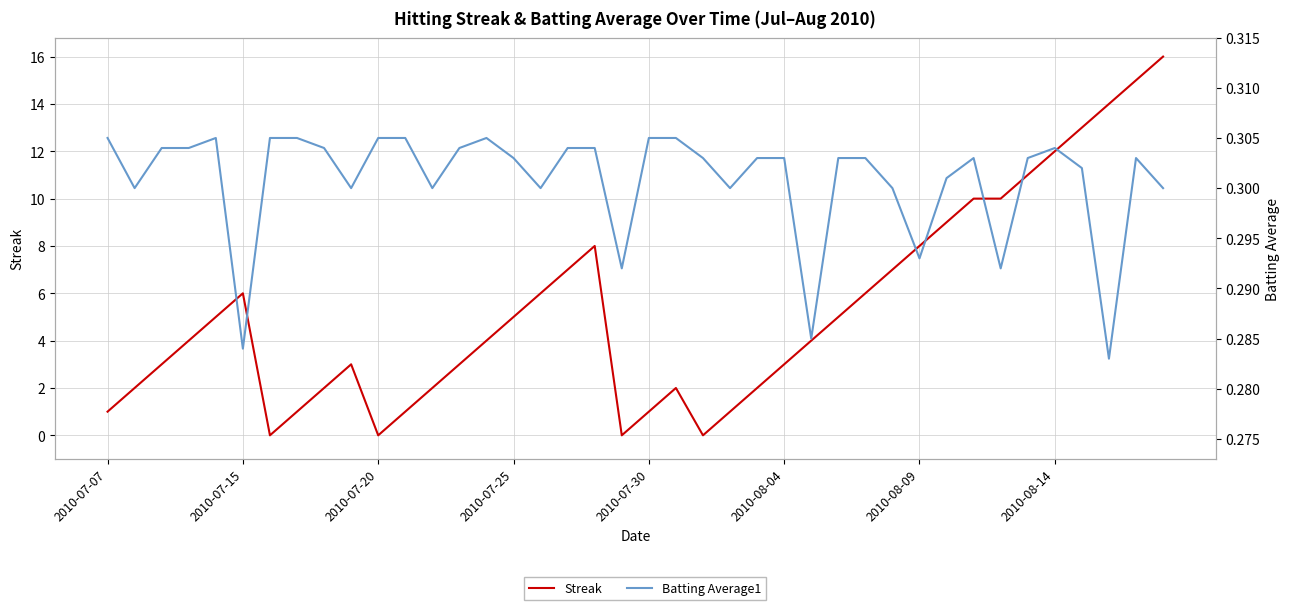

Is it true that Batting Average1 equals 0.1 at 24?

False